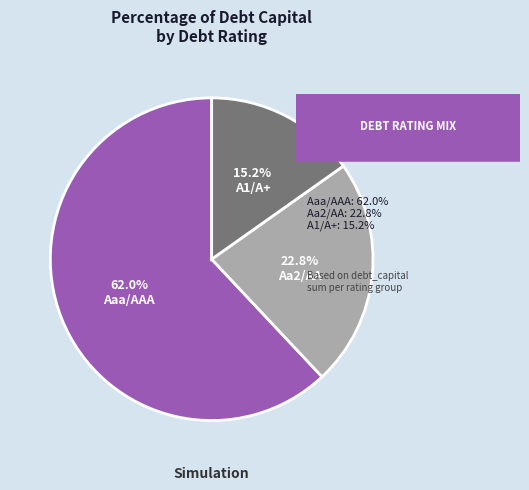

Is there any slice that represents more than half of the pie?

Yes